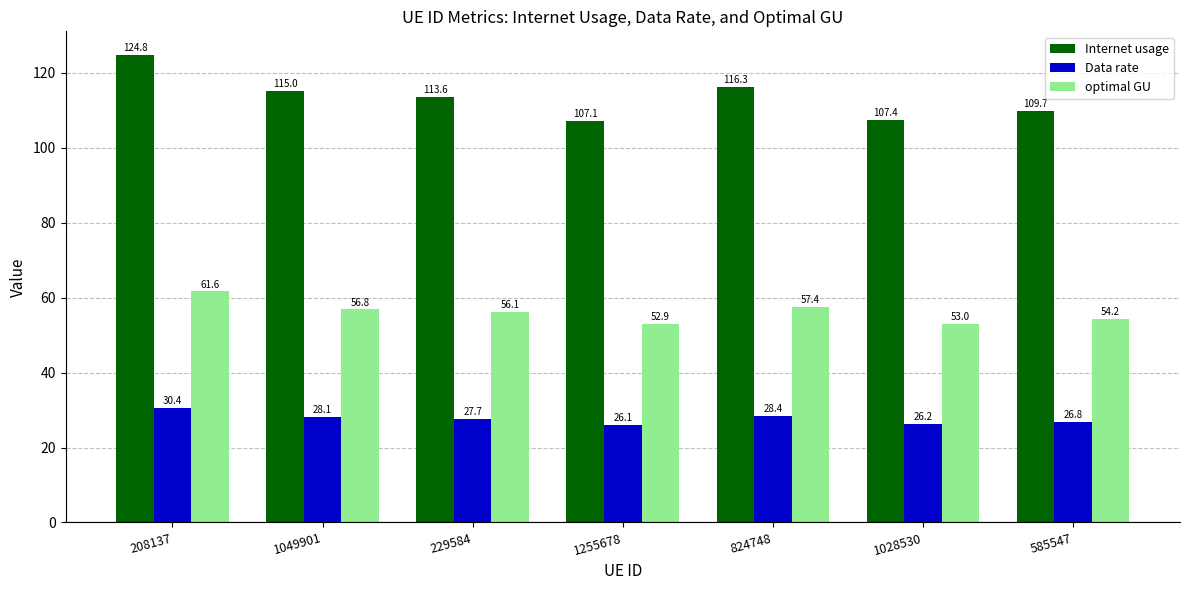

Does the chart contain stacked bars?

No